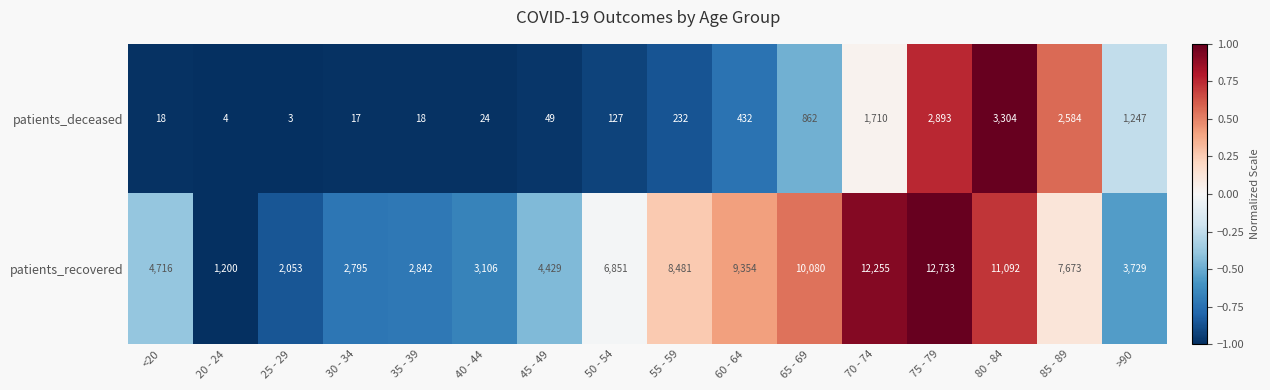

List the series in order of their peak value, highest first.

patients_recovered, patients_deceased